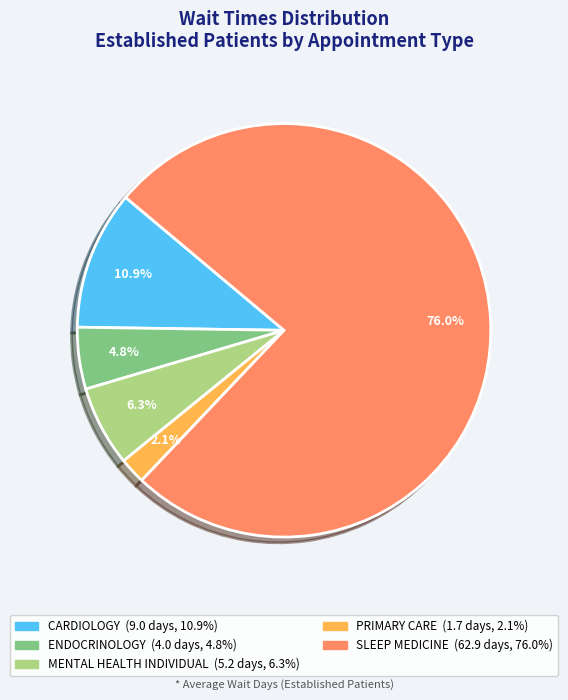

Combined, do CARDIOLOGY and SLEEP MEDICINE account for over 50%?

Yes